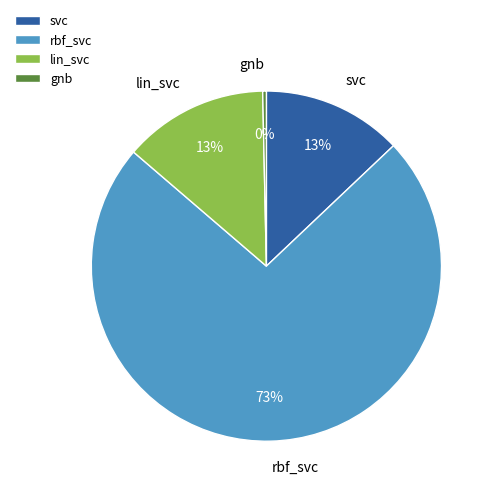

How many slices are in this pie chart?

4